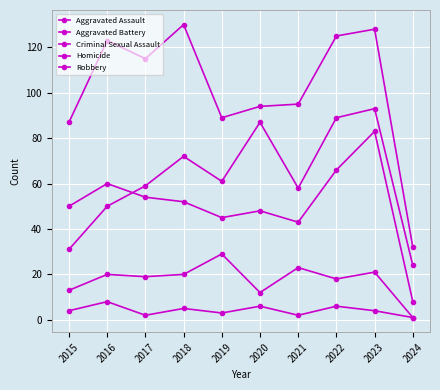

At how many categories does at least one series exceed 90?

7